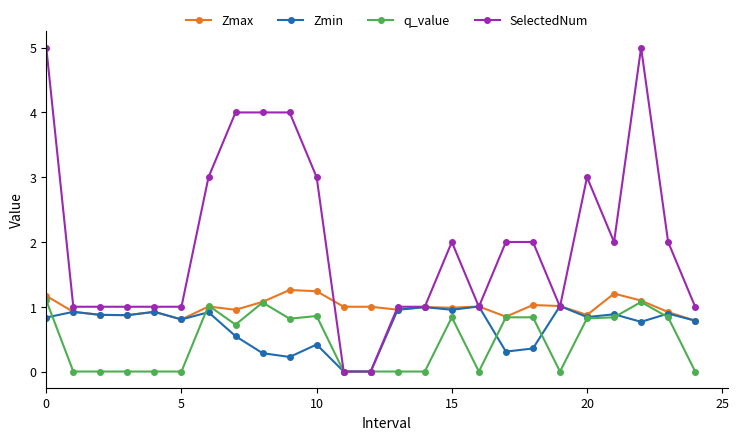

What is the value of the Zmax point at the 2nd from the left?

0.9